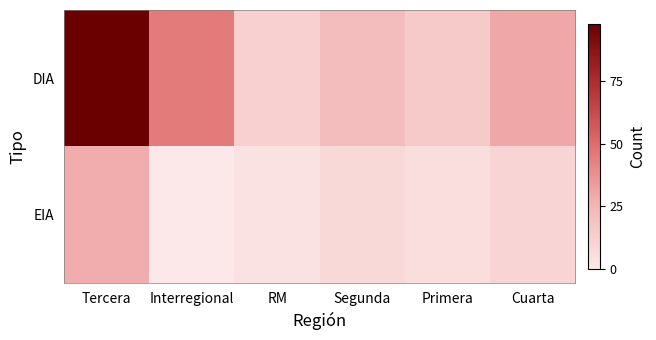

At which category is the sum across all series the highest?

Tercera